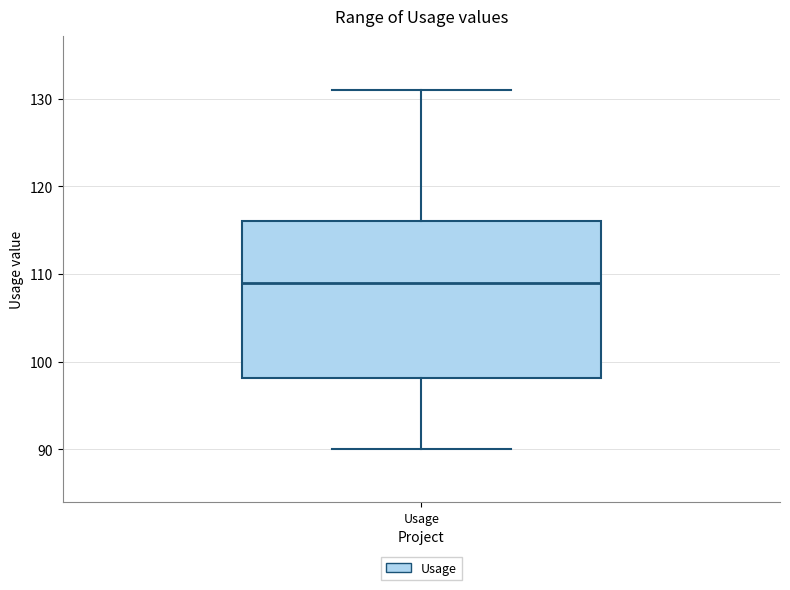

Read this box plot against the y-axis: the position of the median line, the range covered by the box, and the ends of both whiskers. The values are not printed on the chart, so give them approximately, as read against the axis.

median 109, box 98 to 116, whiskers 90 to 131